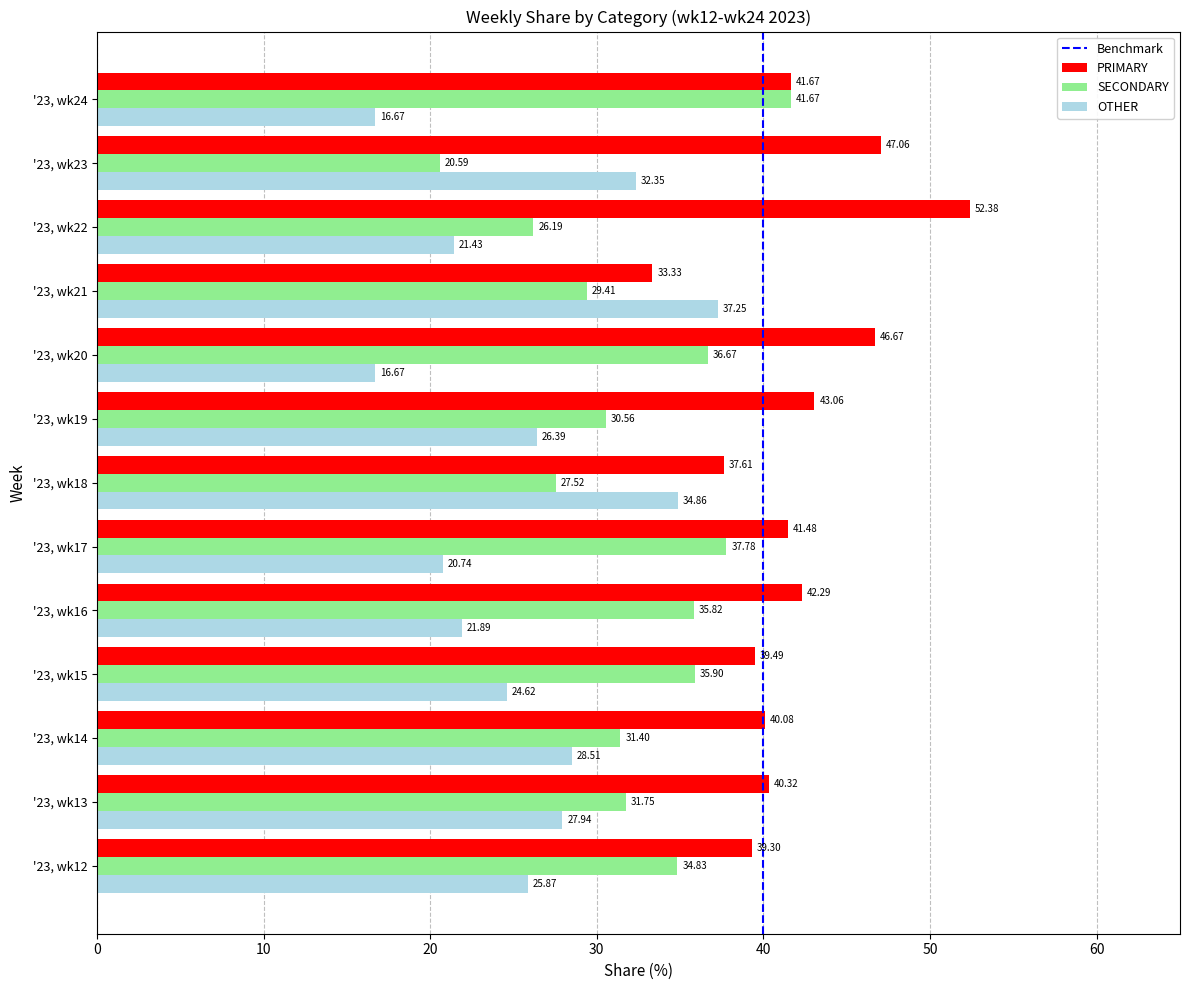

What is the greatest value displayed?

52.4